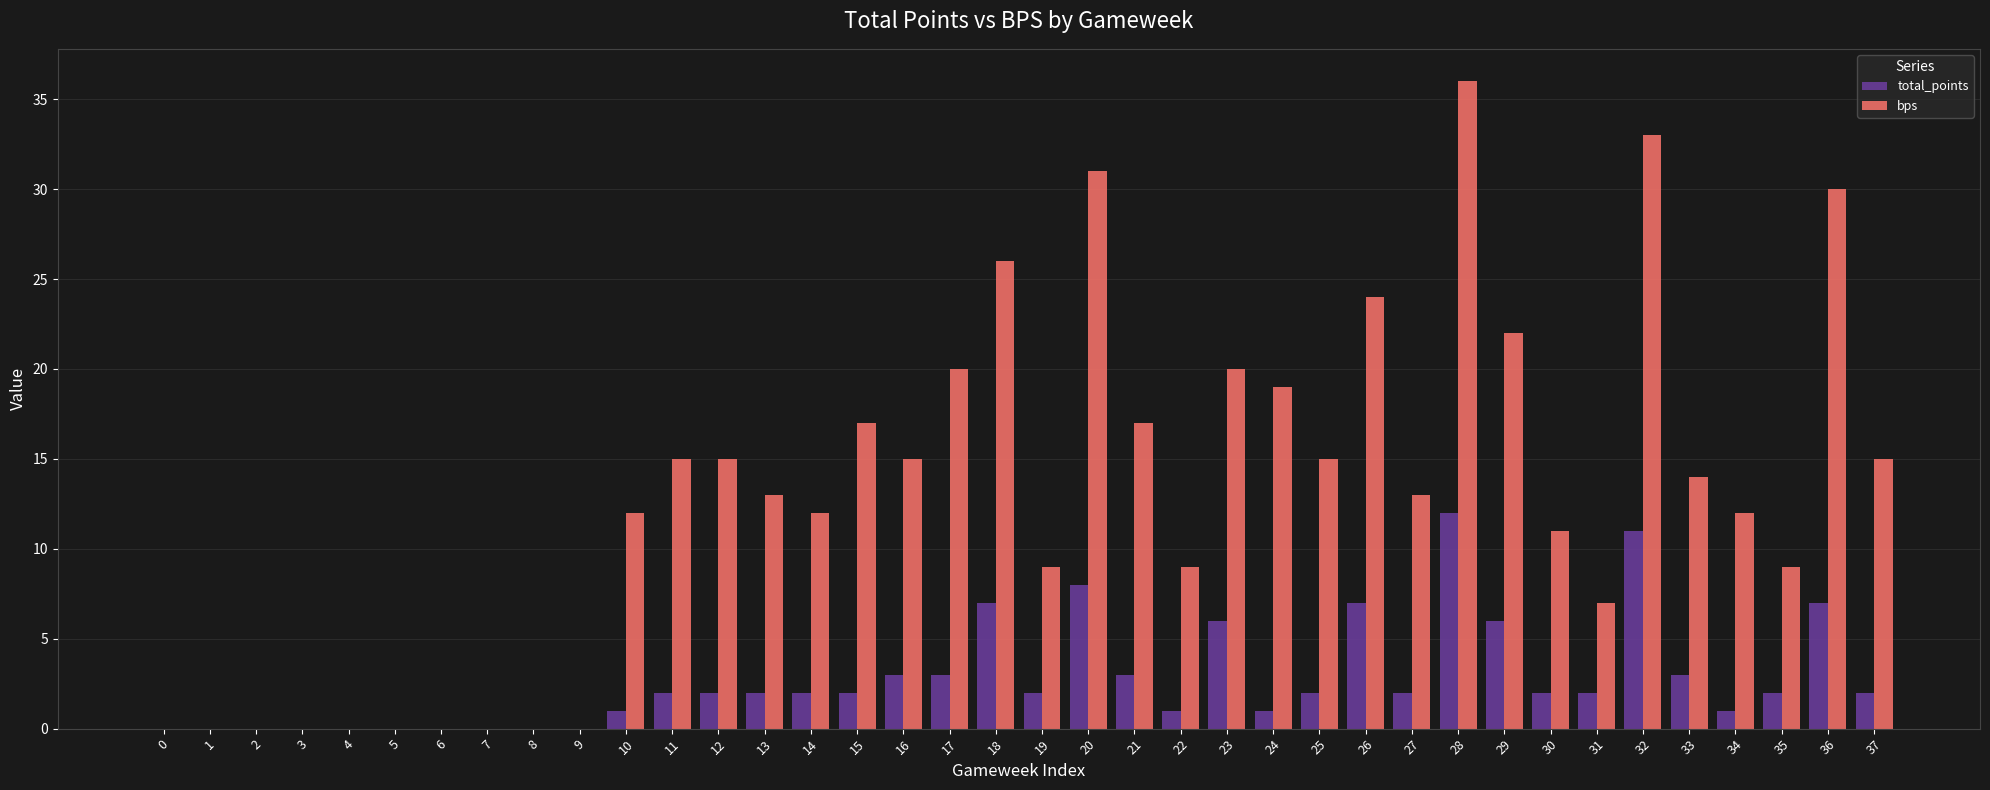

At which category is the sum across all series the highest?

28